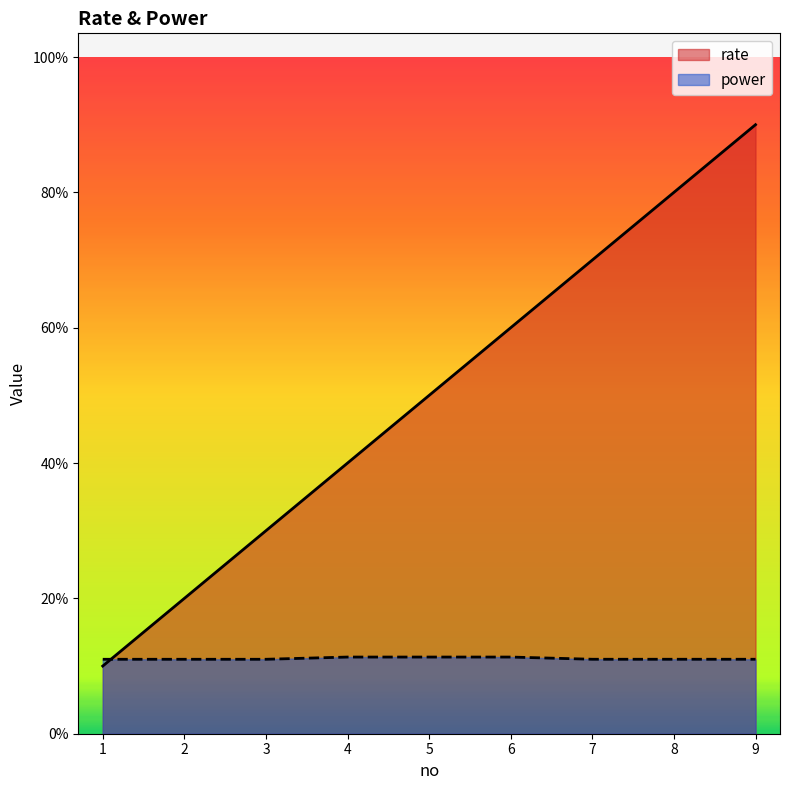

Between 5 and 7, which series saw the biggest shift?

rate